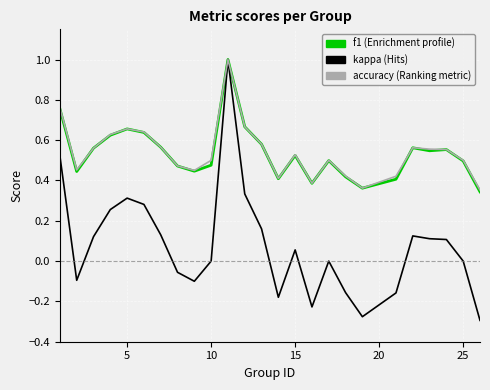

What is the greatest value displayed?

1.0